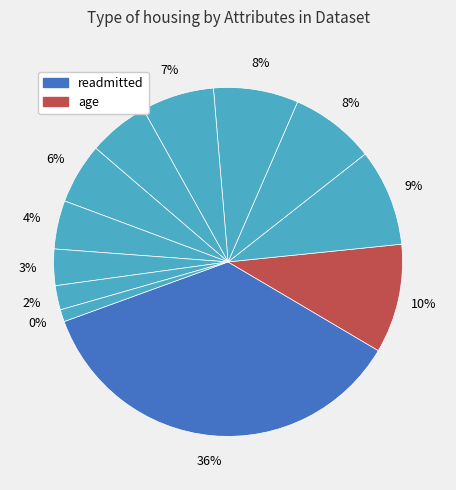

How many slices are in this pie chart?

12